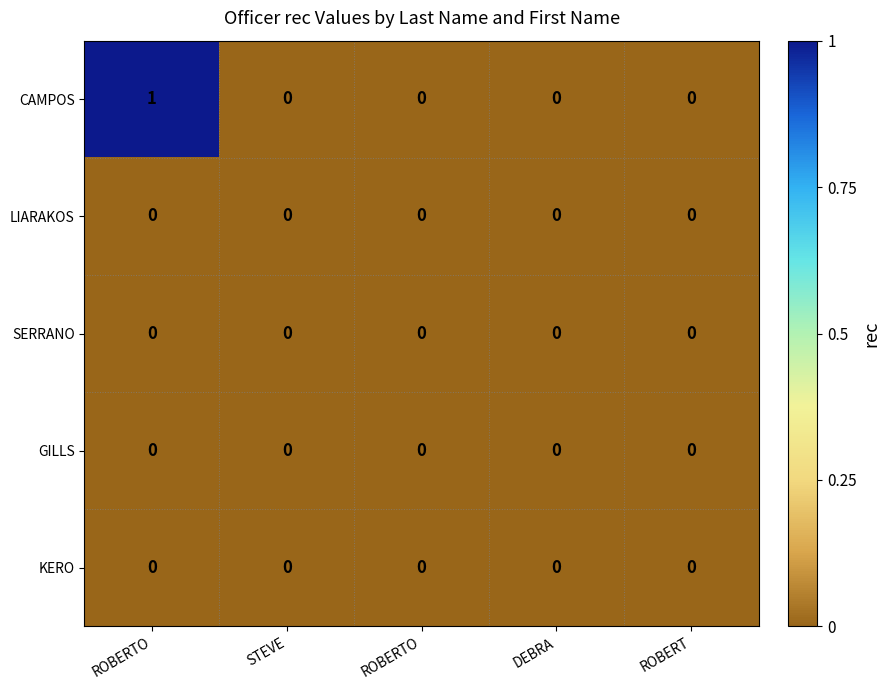

Reading left to right, what are all the values shown in this chart?

CAMPOS: ROBERTO=1	STEVE=0	ROBERTO=0	DEBRA=0	ROBERT=0
LIARAKOS: ROBERTO=0	STEVE=0	ROBERTO=0	DEBRA=0	ROBERT=0
SERRANO: ROBERTO=0	STEVE=0	ROBERTO=0	DEBRA=0	ROBERT=0
GILLS: ROBERTO=0	STEVE=0	ROBERTO=0	DEBRA=0	ROBERT=0
KERO: ROBERTO=0	STEVE=0	ROBERTO=0	DEBRA=0	ROBERT=0